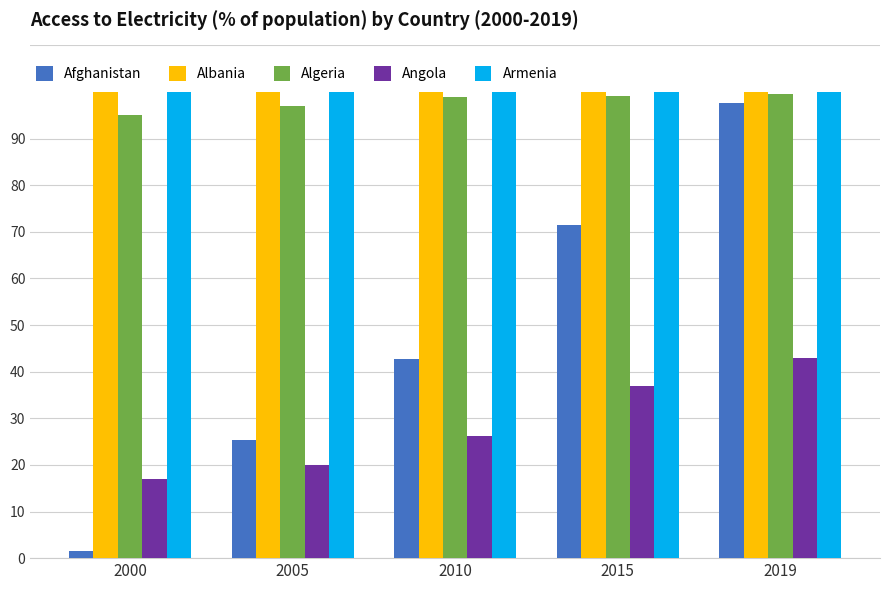

The Angola series shows 35.9 at 2005. True or false?

False